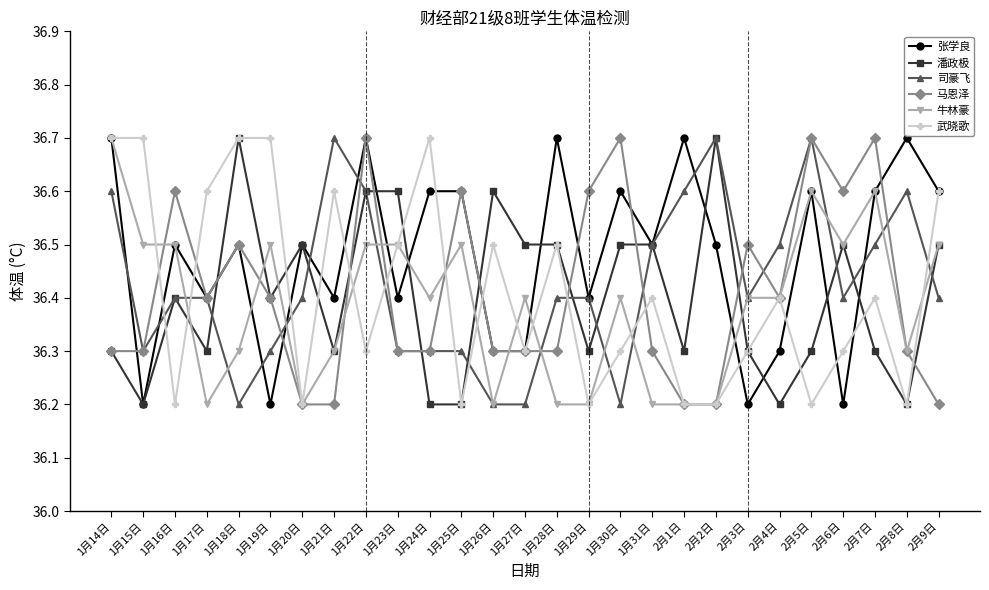

What is the difference between the second highest and second lowest values in the 张学良 series?

0.5